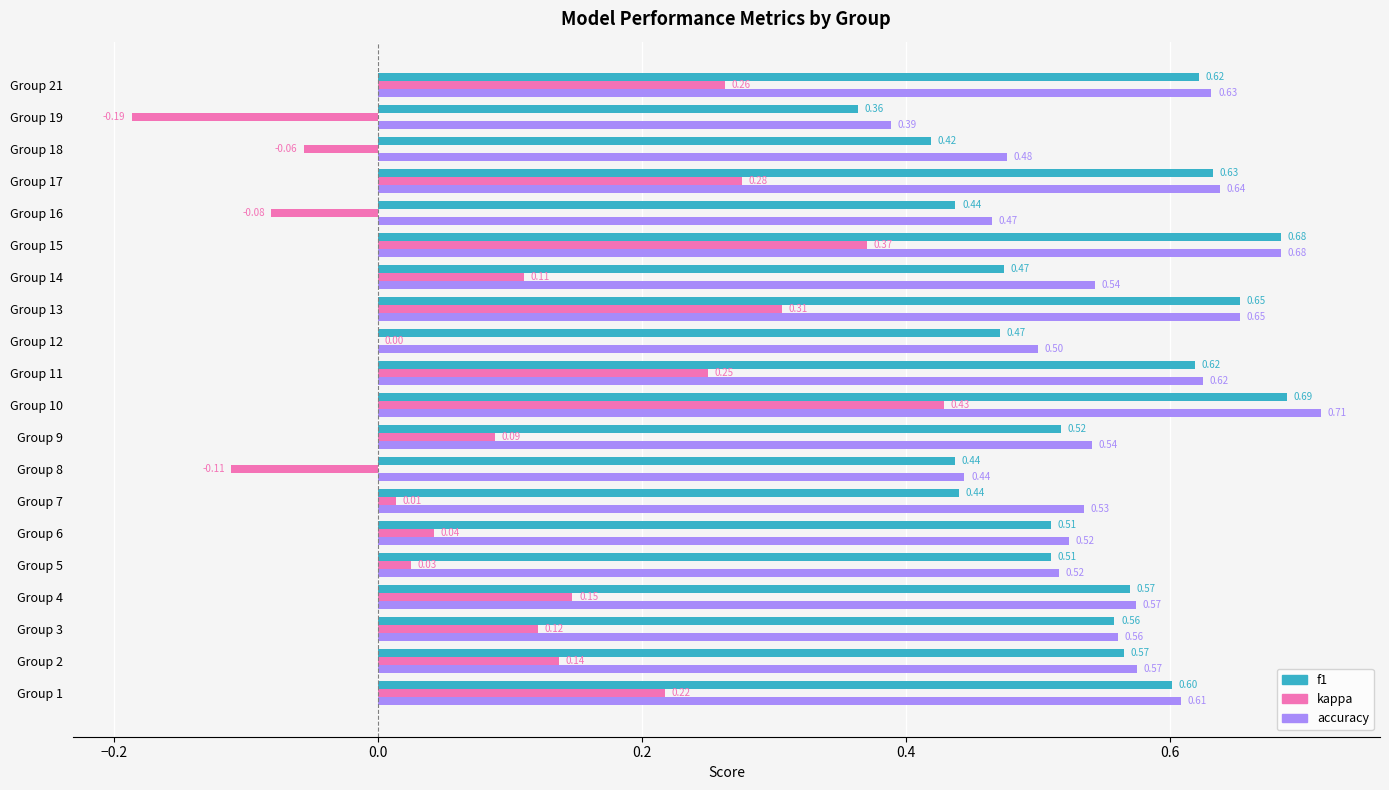

What is the sum of all f1 values?

10.8